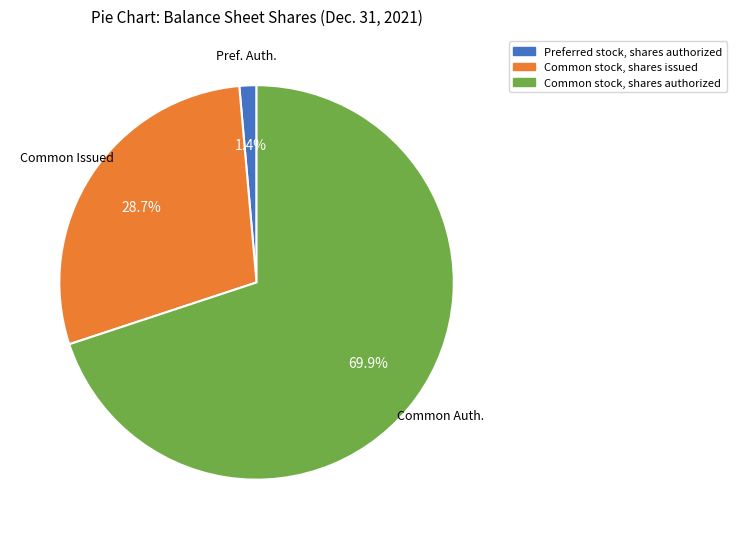

Which category accounts for the majority?

Common stock, shares authorized